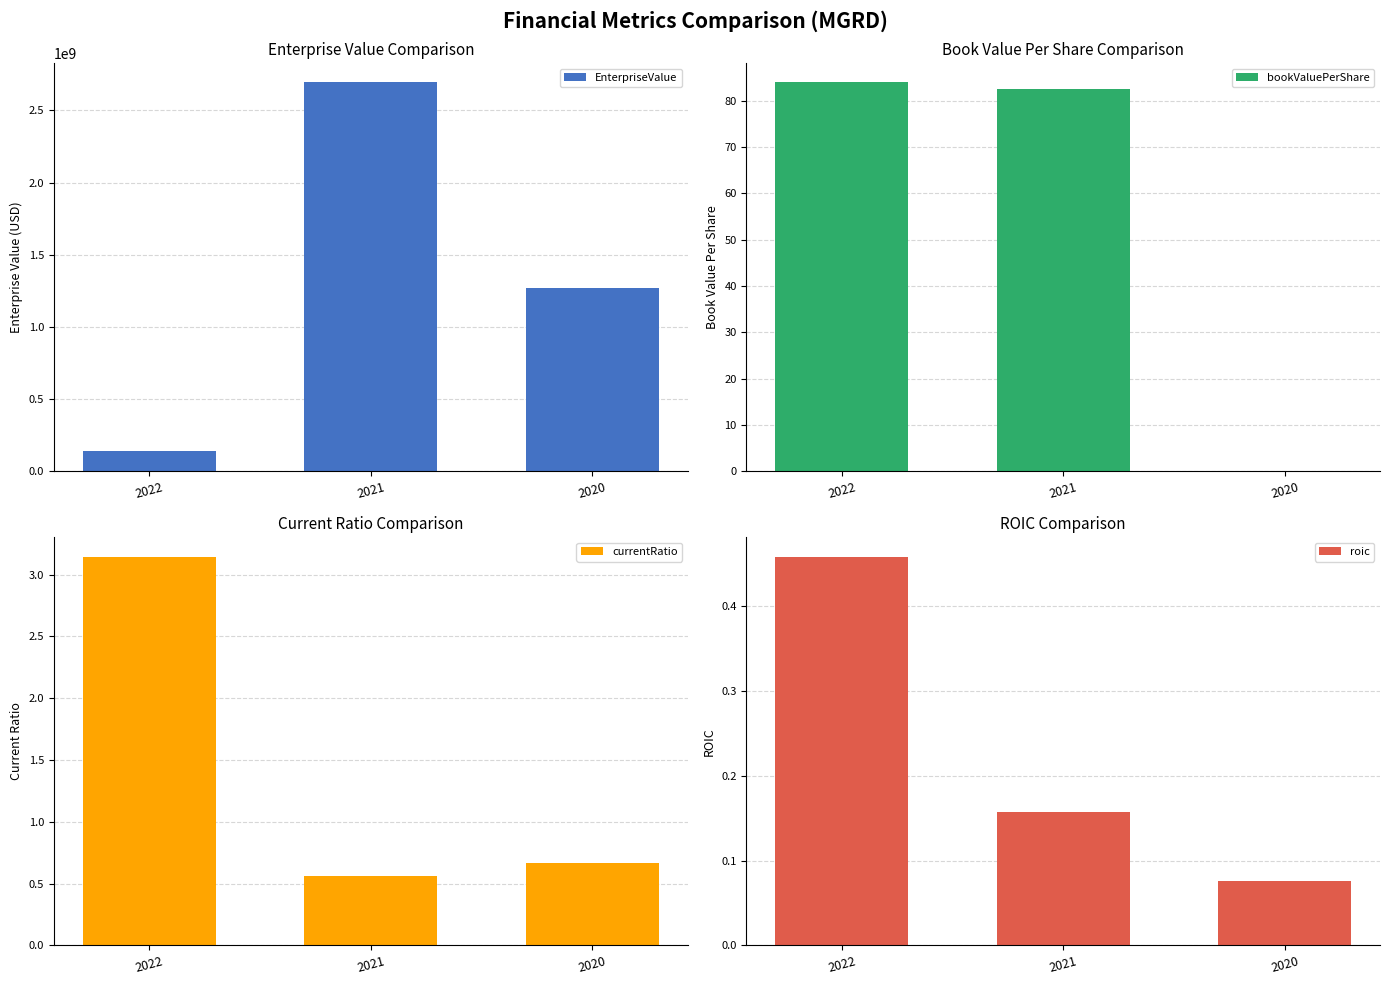

How many data points in bookValuePerShare are less than 82?

1